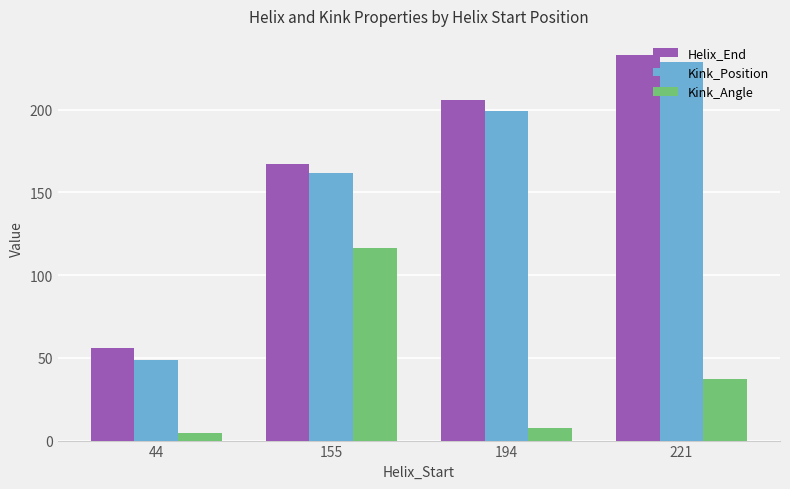

Does the chart contain any negative values?

No